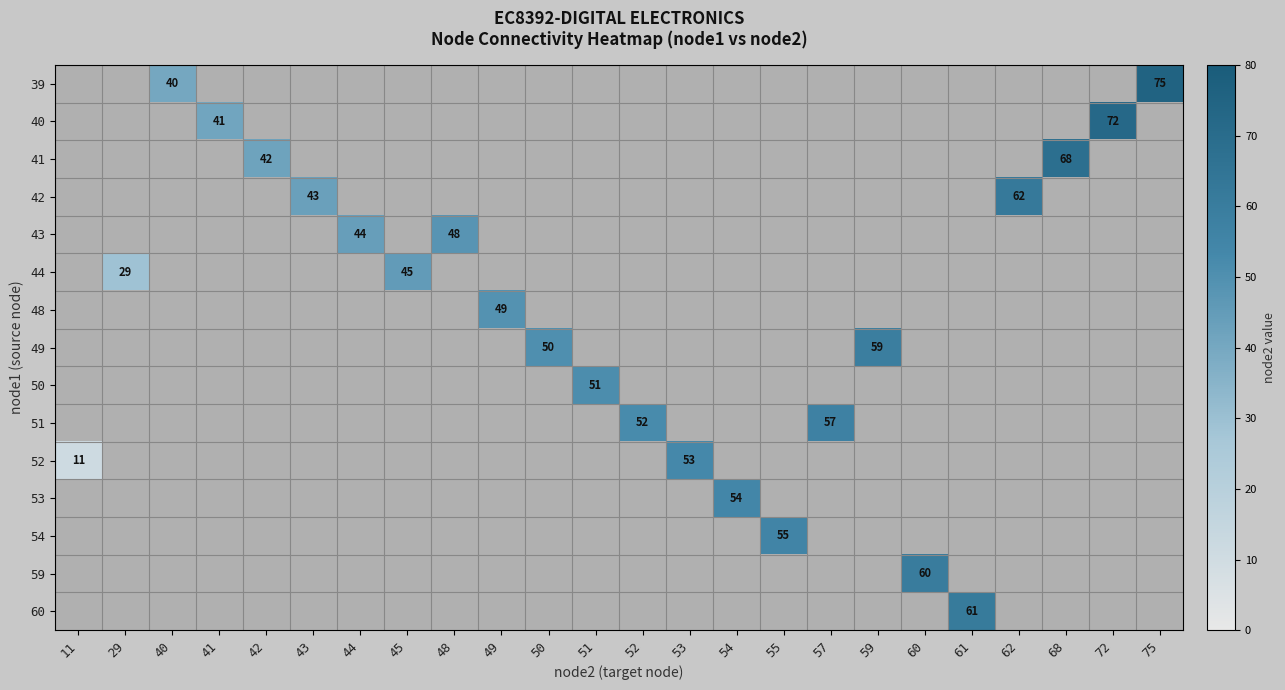

What is the total value across all series at 52?

52